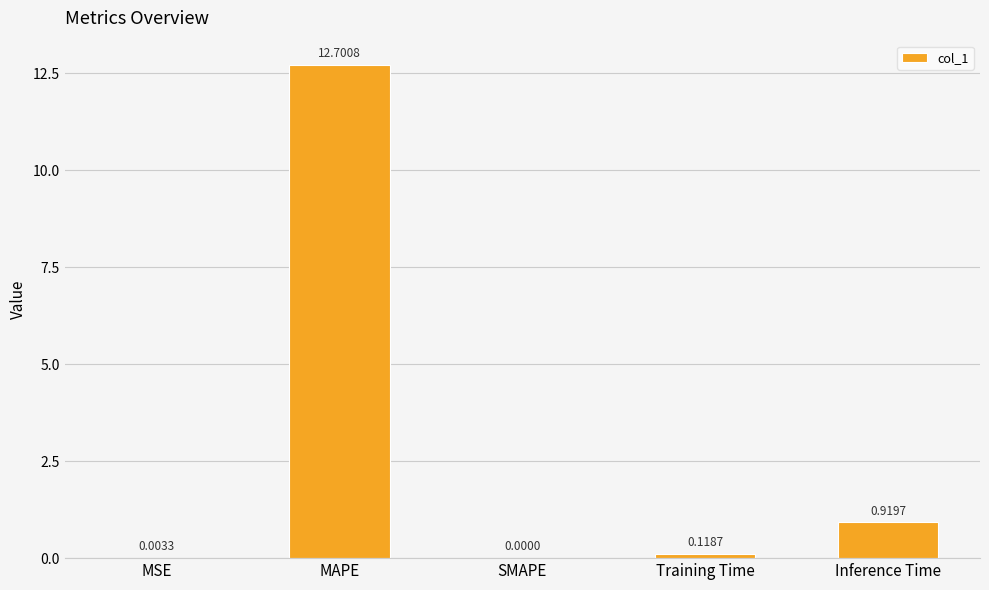

How many data points does each series have?

5